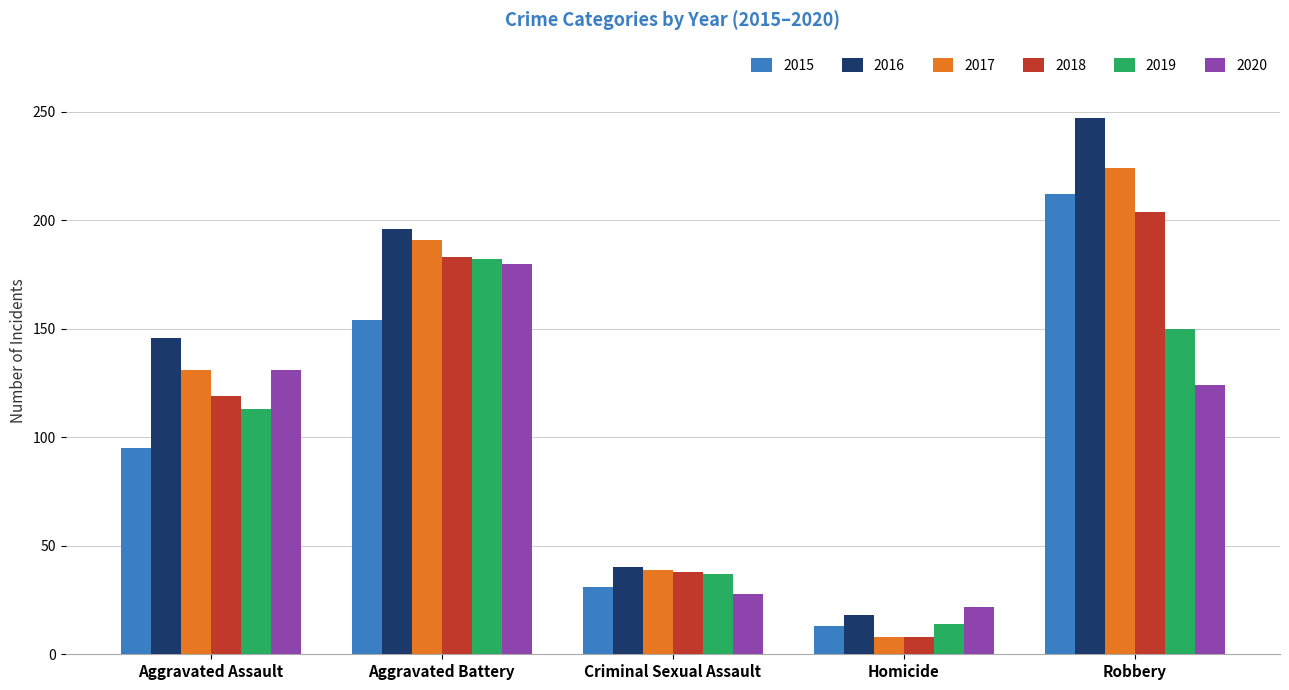

What are all the series names shown in the legend?

2015, 2016, 2017, 2018, 2019, 2020